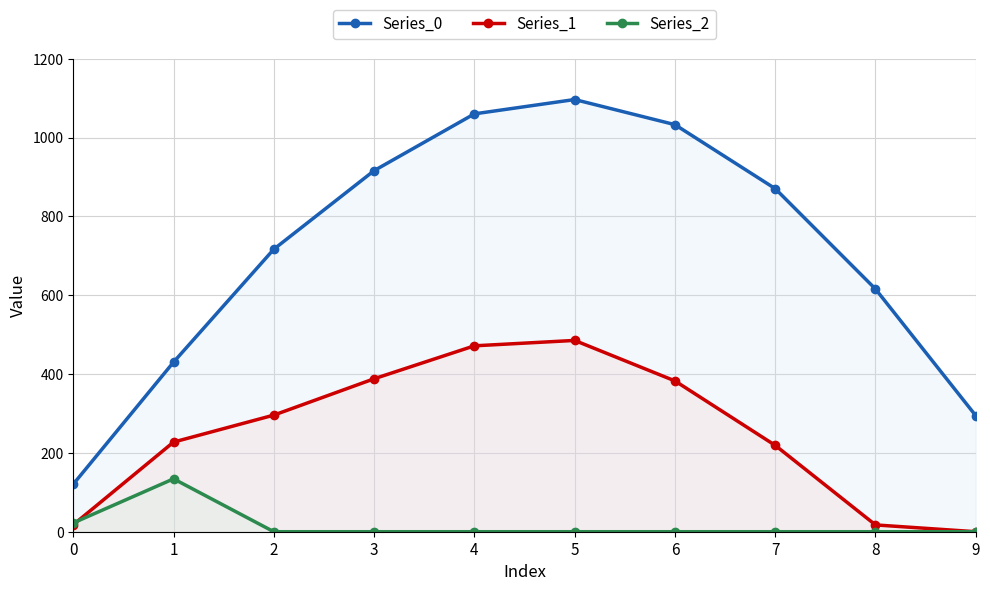

What is the difference between the highest and lowest values at 6?

1032.9